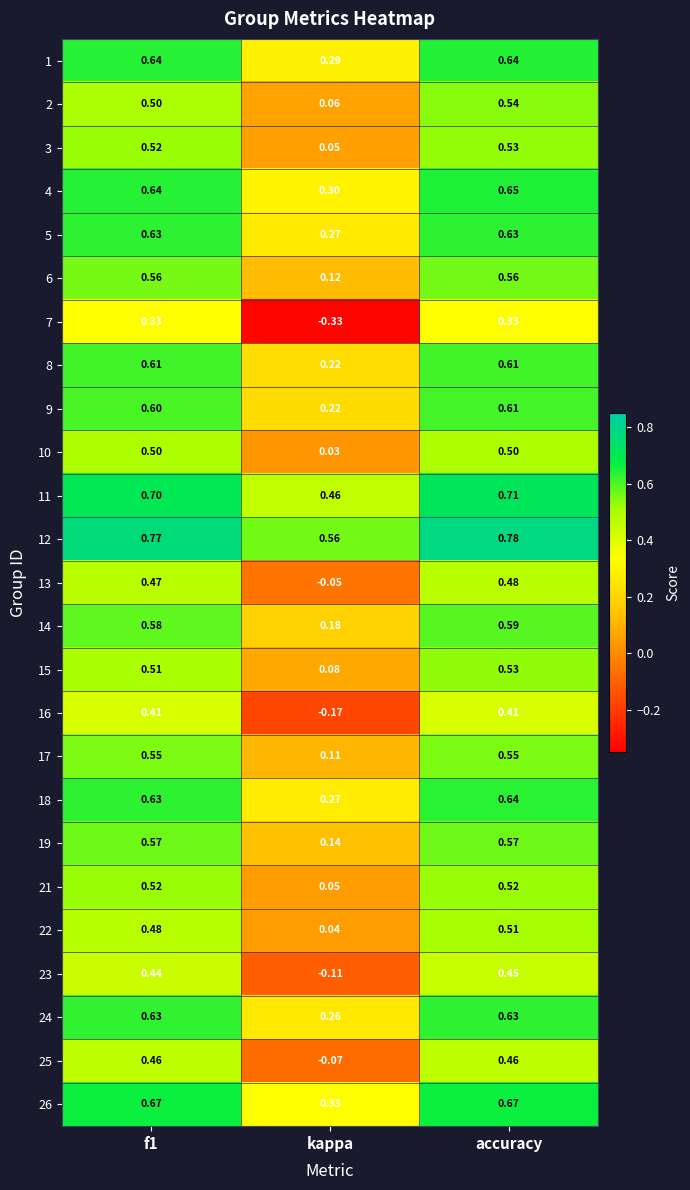

At which category is the sum across all series the highest?

accuracy